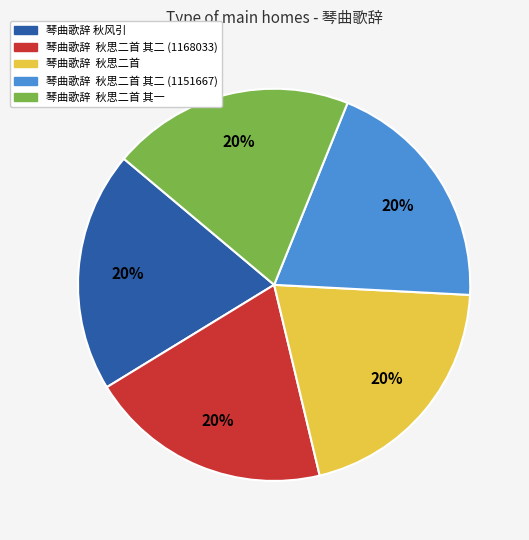

Approximately how many times larger is the value at 琴曲歌辞 秋思二首 其二 (1168033) compared to 琴曲歌辞 秋思二首 其二 (1151667)?

1.0